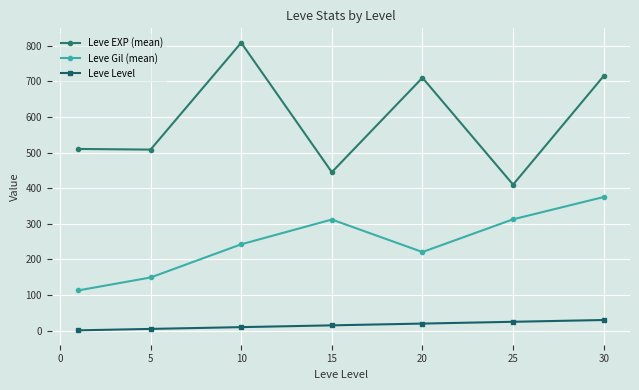

What is the difference between the second highest and second lowest values in the Leve EXP (mean) series?

270.0